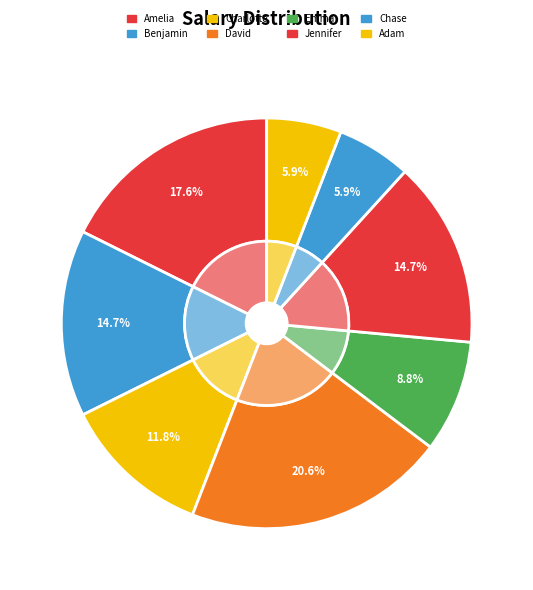

Rank the categories by value from lowest to highest.

Chase, Adam, Emma, Charlotte, Benjamin, Jennifer, Amelia, David